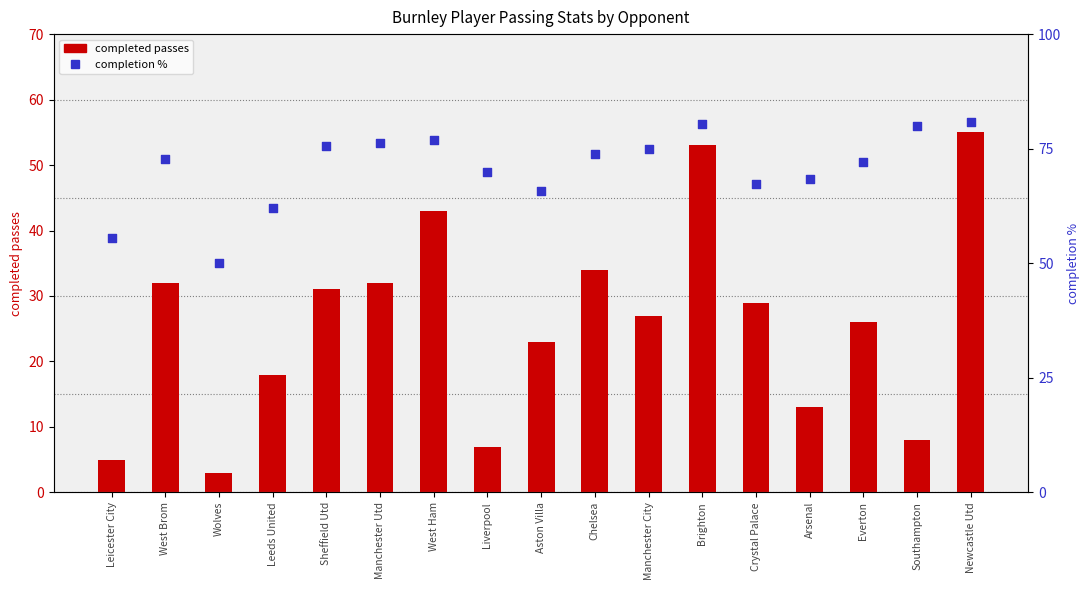

What is the total value across all series at Crystal Palace?

96.4